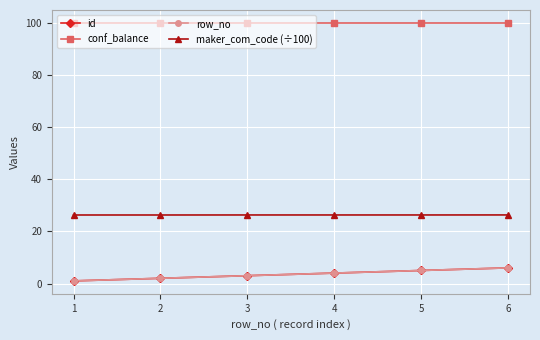

What is the total value across all series at 1?

128.3